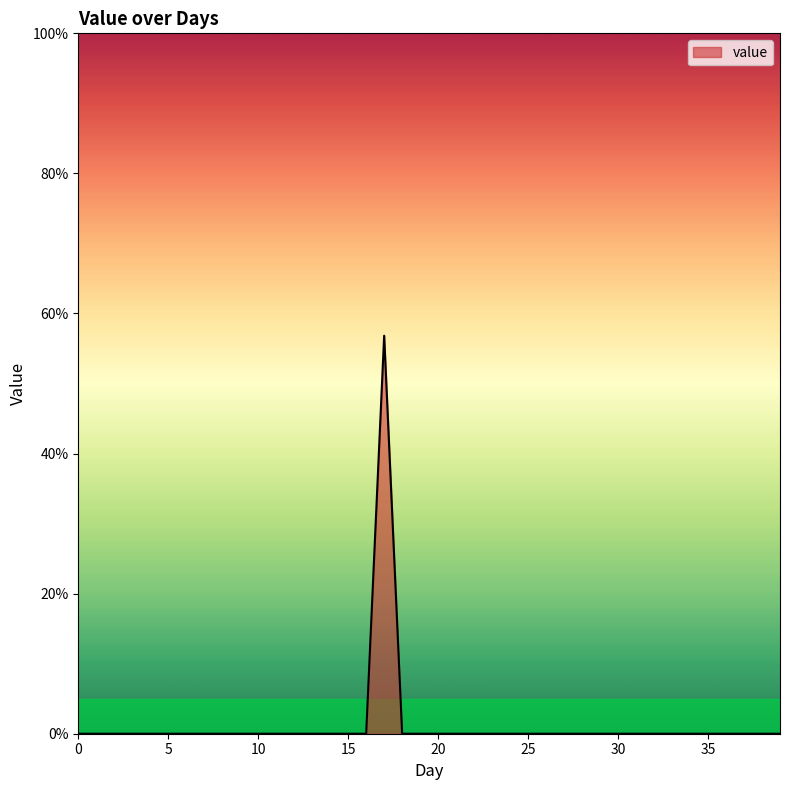

What is the greatest value displayed?

56.8